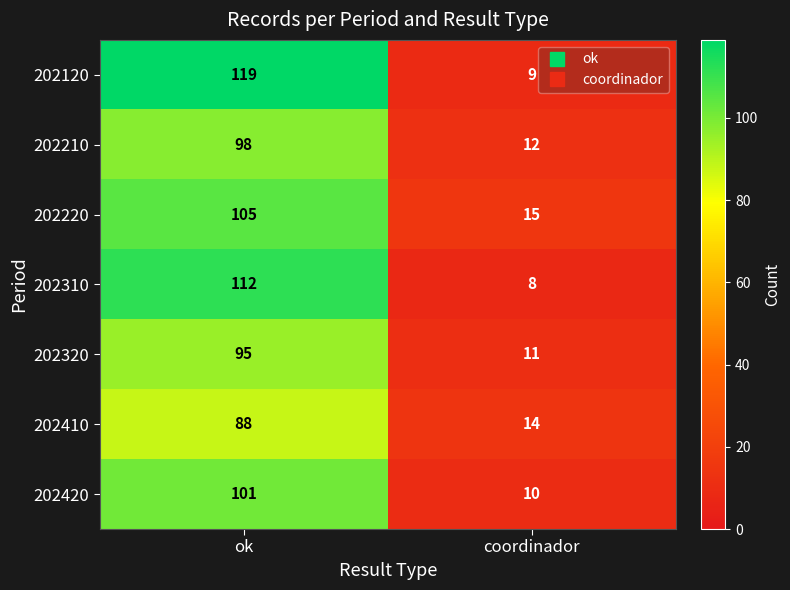

Which series changed the most between ok and coordinador?

202120